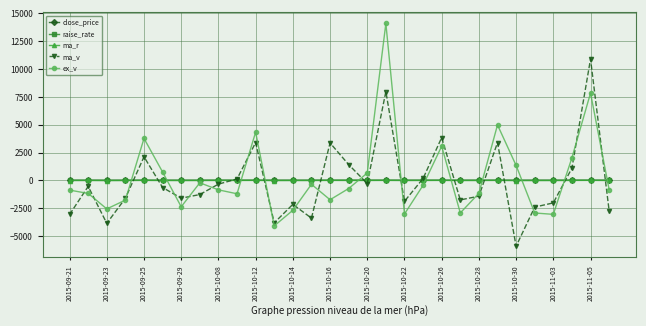

What is the lowest value of the ex_v series?

-4085.0